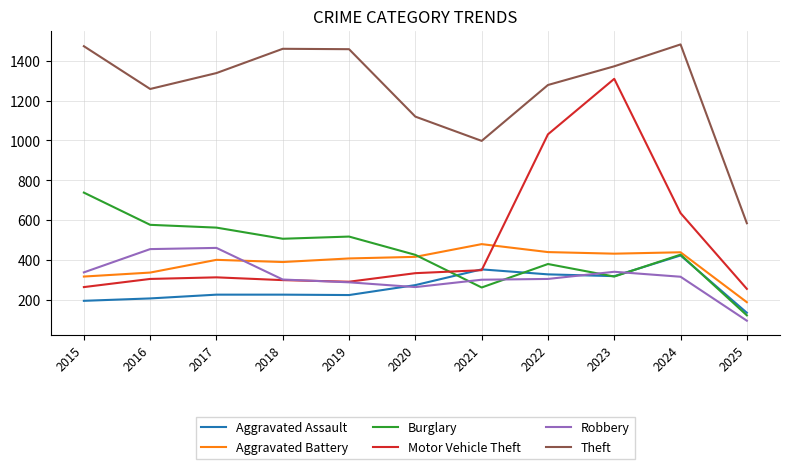

How many times do Burglary and Motor Vehicle Theft cross each other?

1